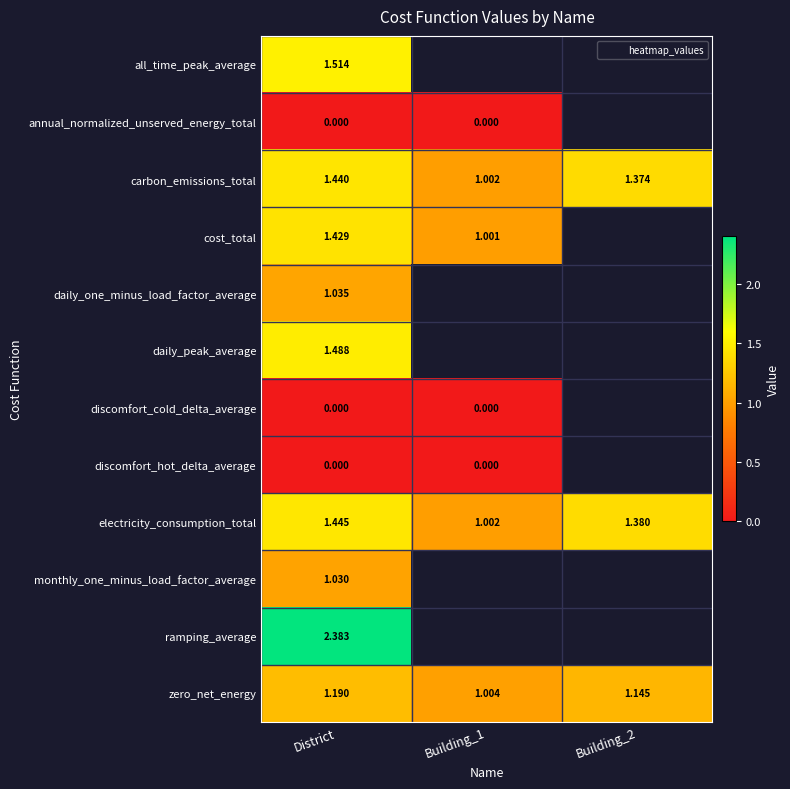

At which label is cost_total closest to 1?

Building_1